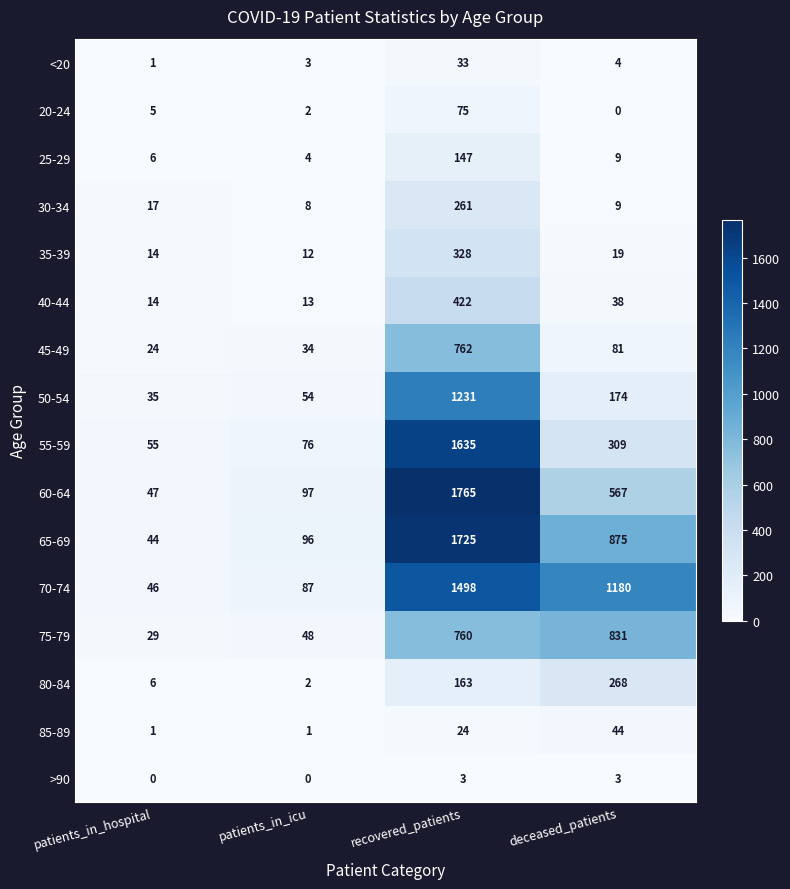

Which series changed the most between patients_in_icu and deceased_patients?

70-74